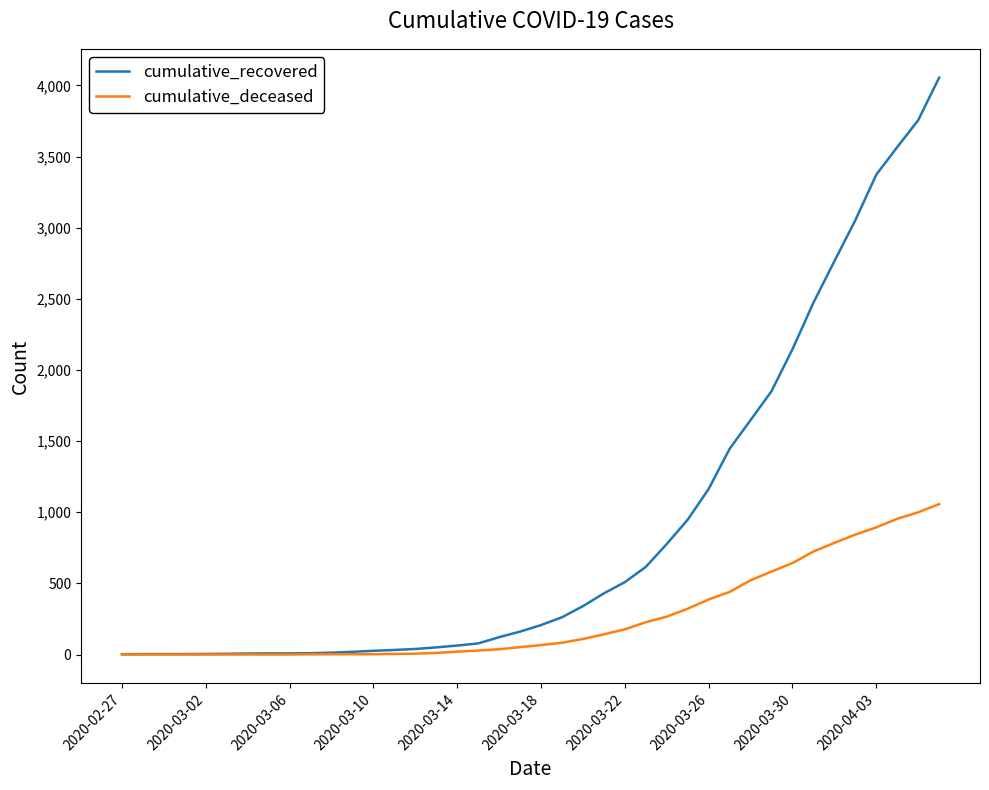

List the series in order of their peak value, lowest first.

cumulative_deceased, cumulative_recovered